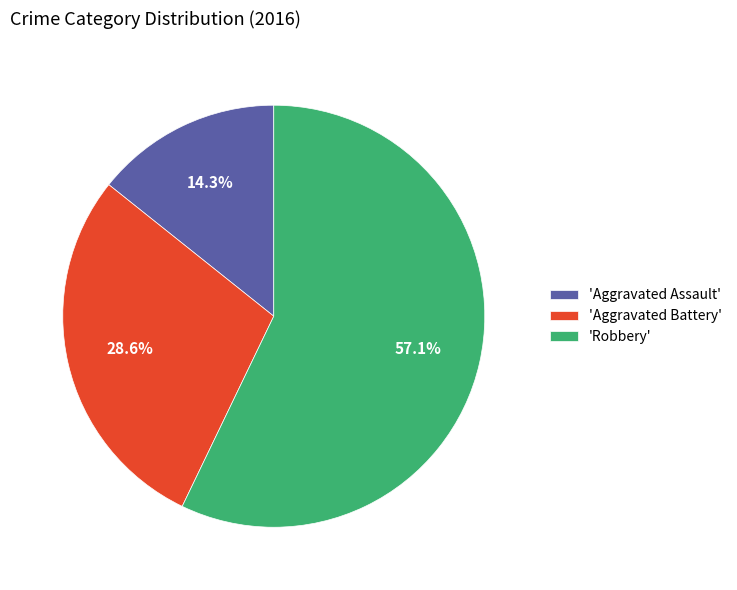

How many segments does this pie chart have?

3